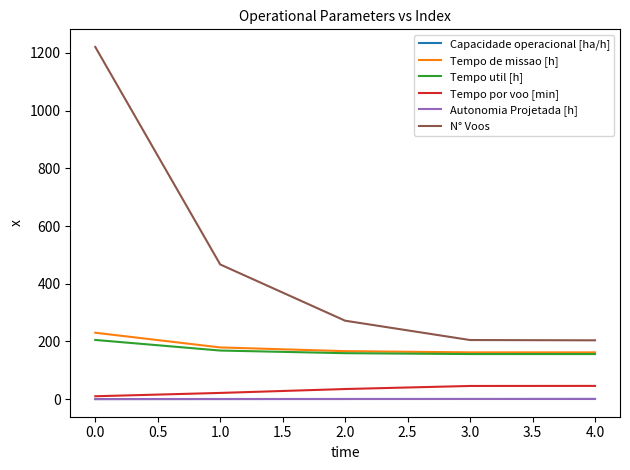

True or false: N° Voos and Autonomia Projetada [h] intersect in this chart.

False